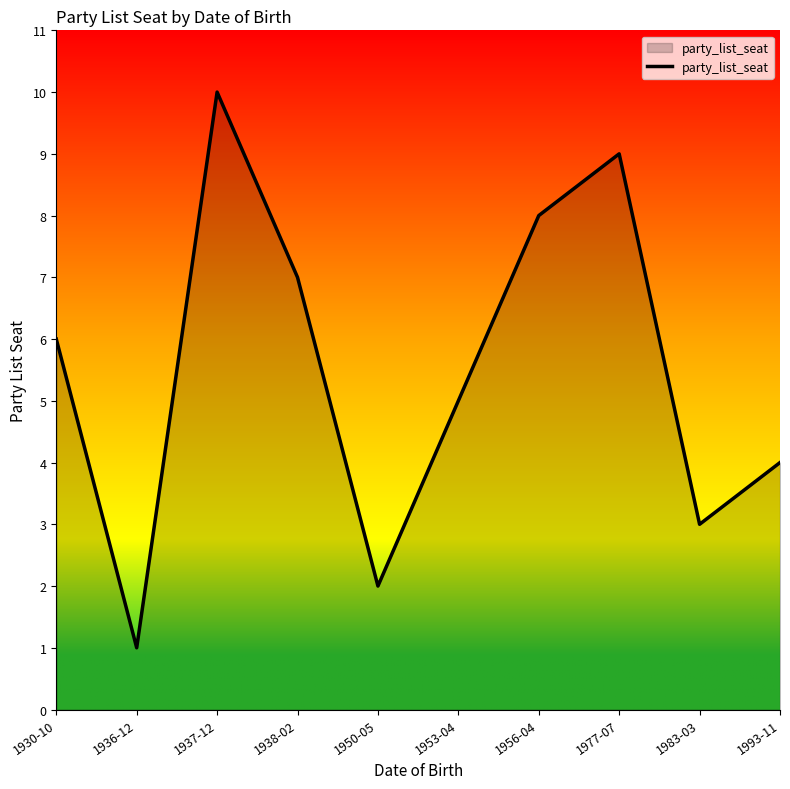

What position from the right is 1937-12?

8